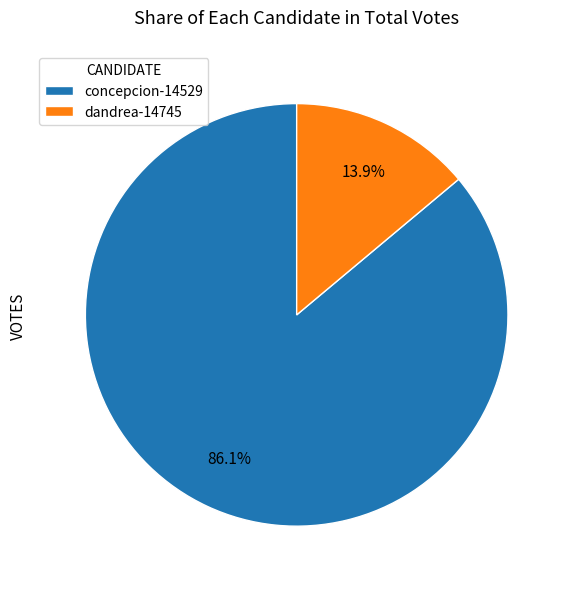

To the nearest percent, what is the difference between the largest and smallest slice percentages?

72%